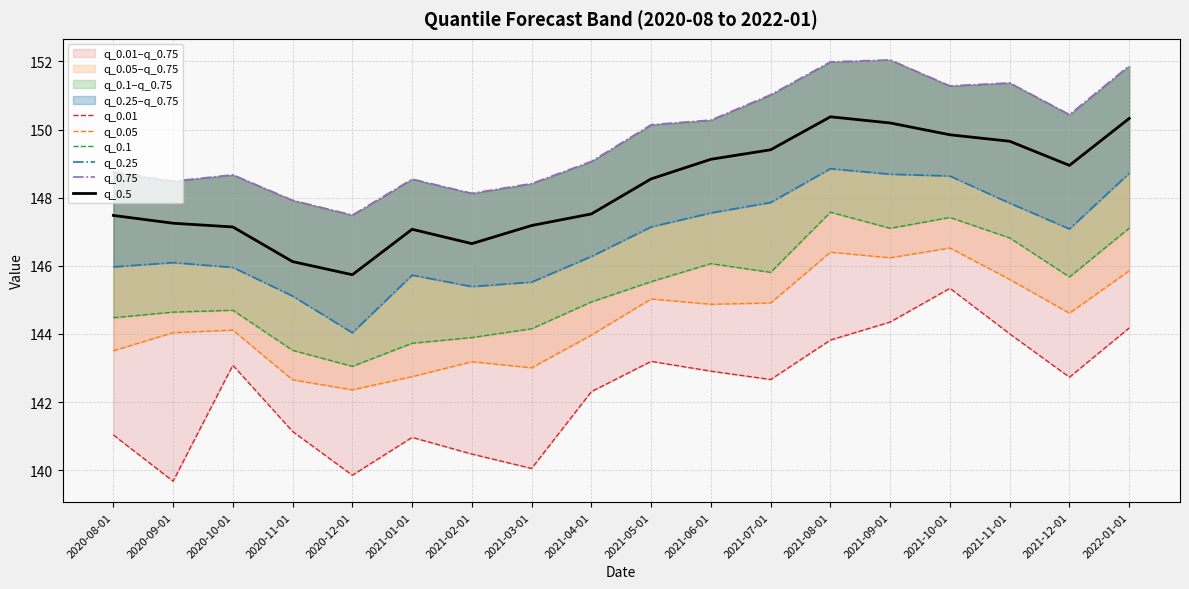

What is the average value of the q_0.75 series?

149.8